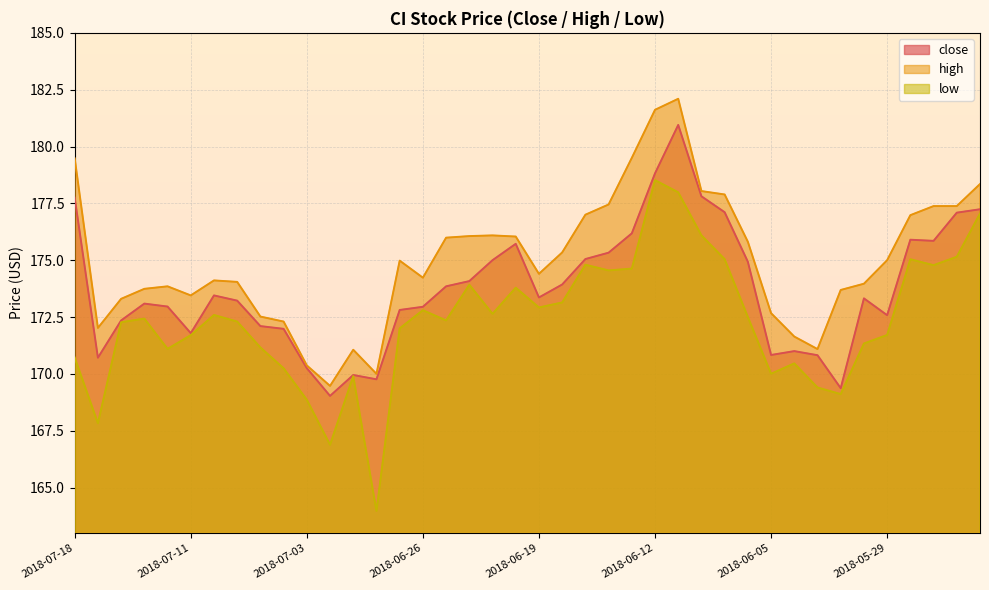

Between 2018-06-27 and 2018-06-19, which series saw the biggest shift?

low